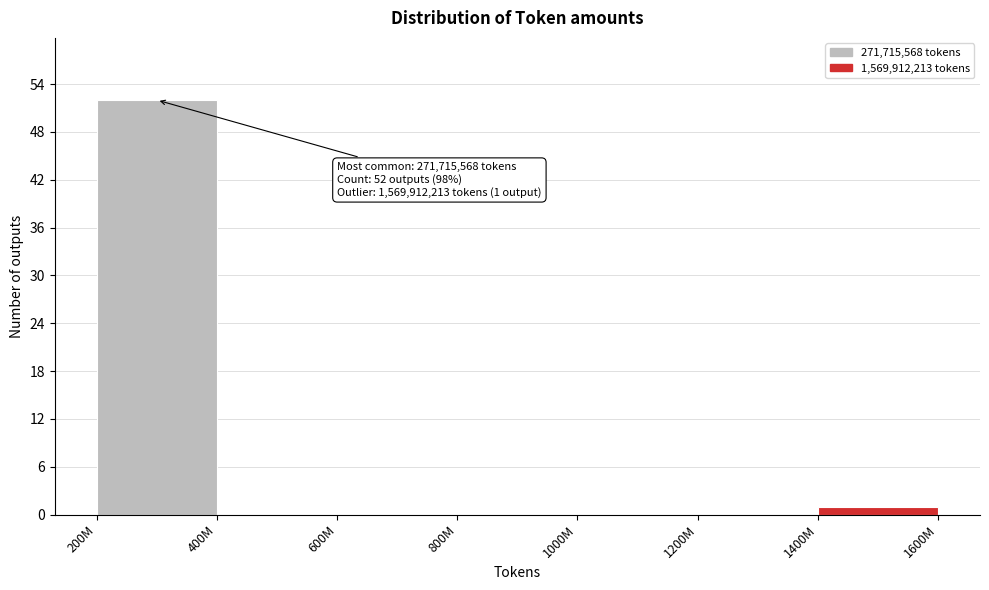

Reading left to right, list all the values displayed in this chart.

200M=52	400M=0	600M=0	800M=0	1000M=0	1200M=0	1400M=1